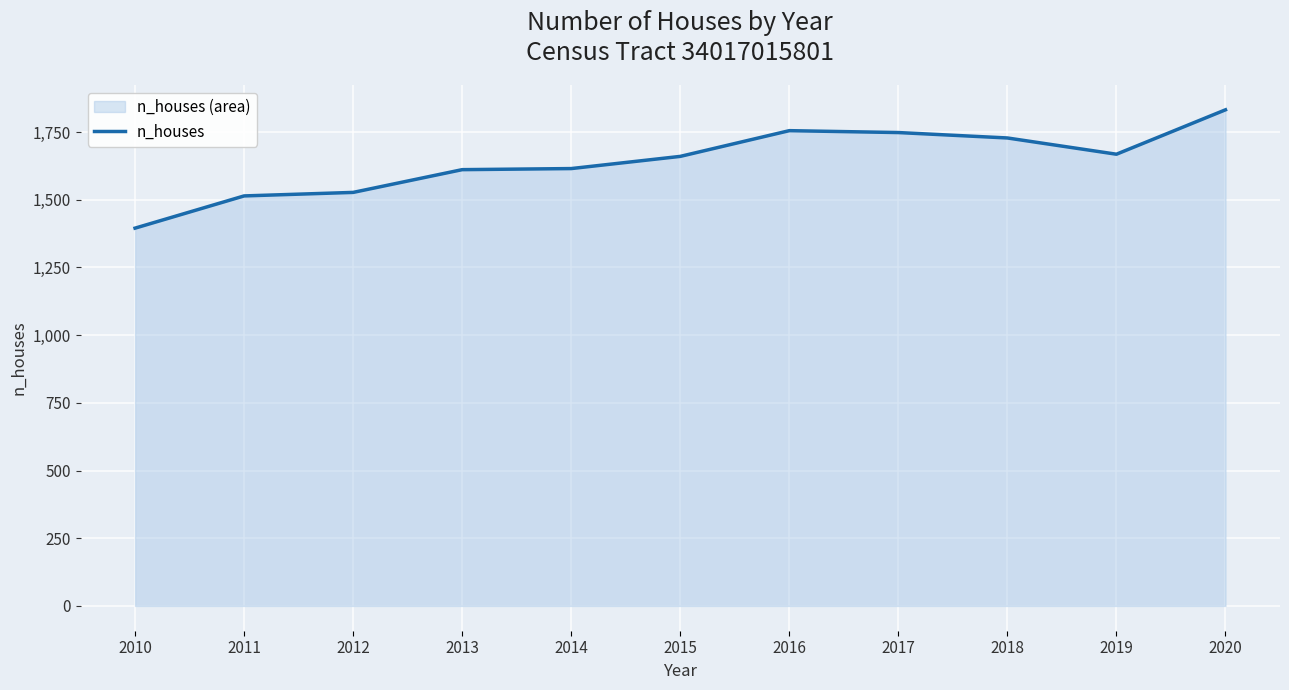

How many interior local valleys (lower than both neighbors) does the data have?

1